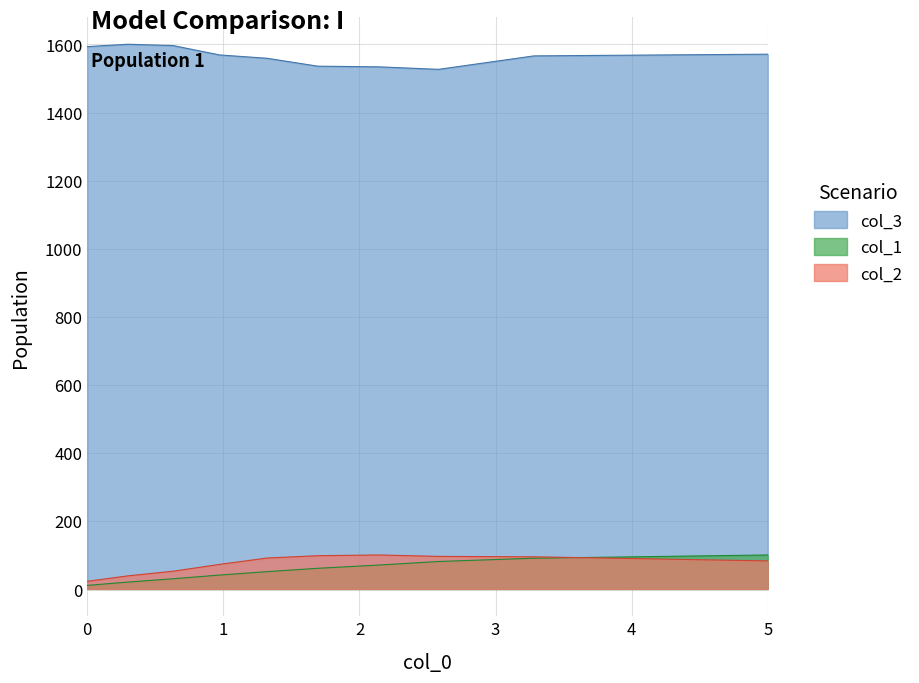

Which series has the largest total across all categories?

col_3